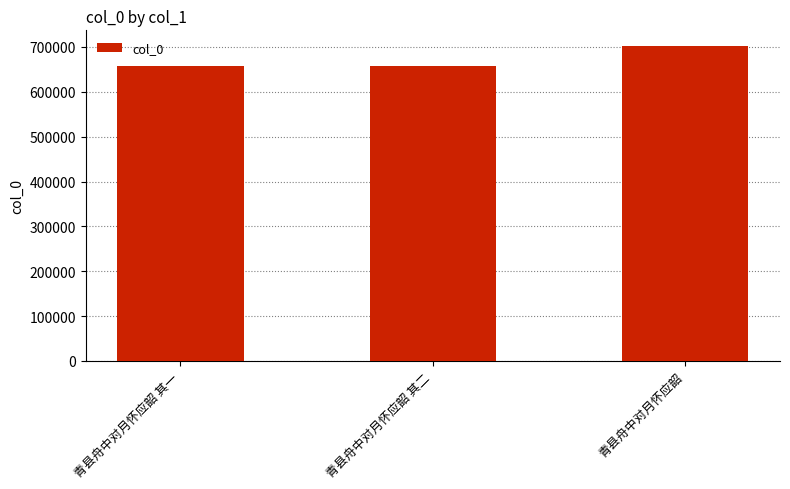

What is the greatest value displayed?

702016